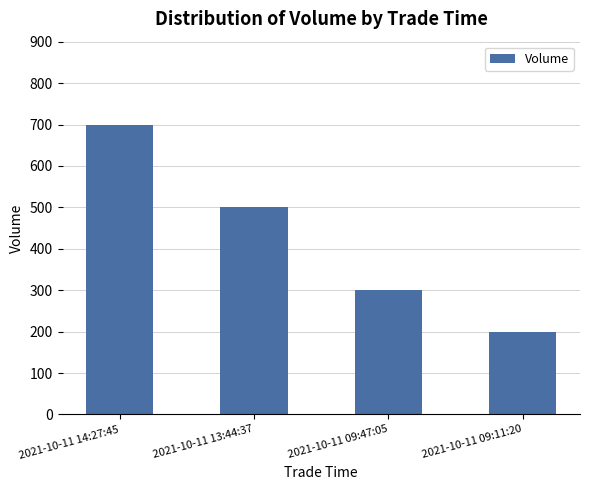

What is the value of the 2nd bar from the left?

500